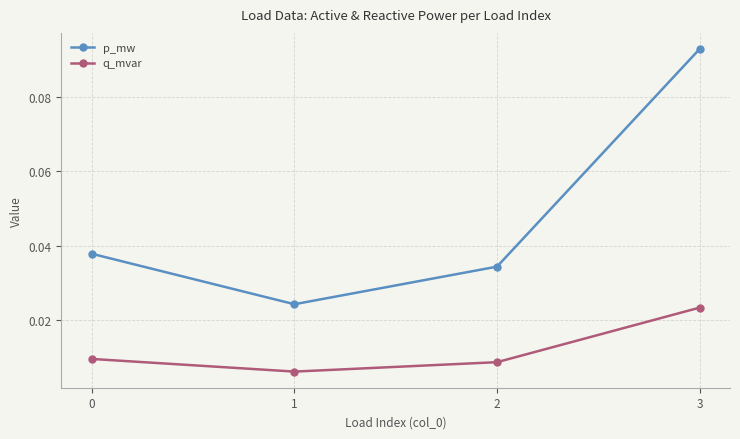

How many lines are shown in the chart?

2